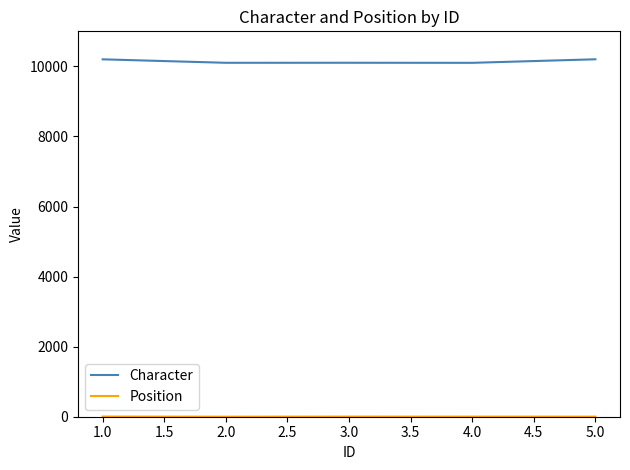

The value of Character at 5.0 is 3057. True or false?

False